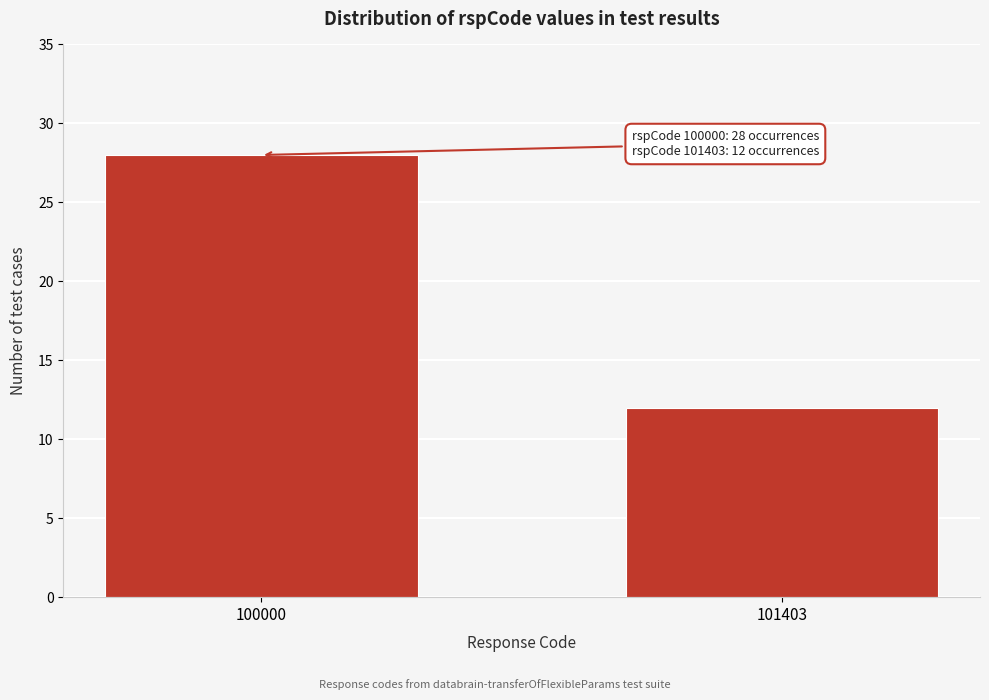

Reading right to left, transcribe all the data shown in this chart.

101403=12	100000=28